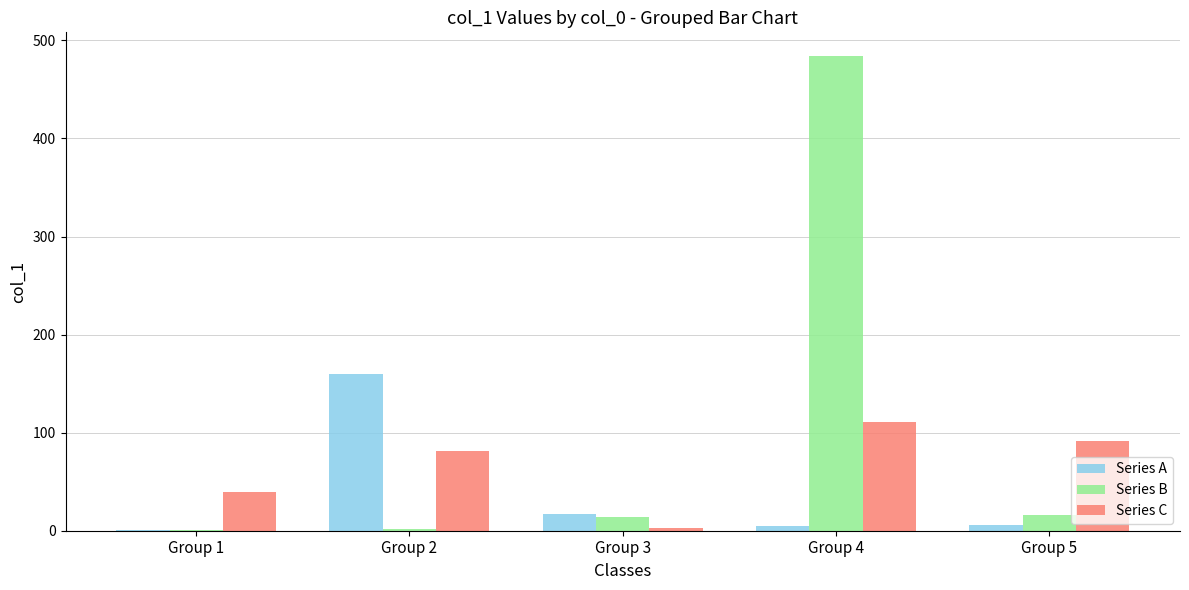

Count the number of categories in the chart.

5